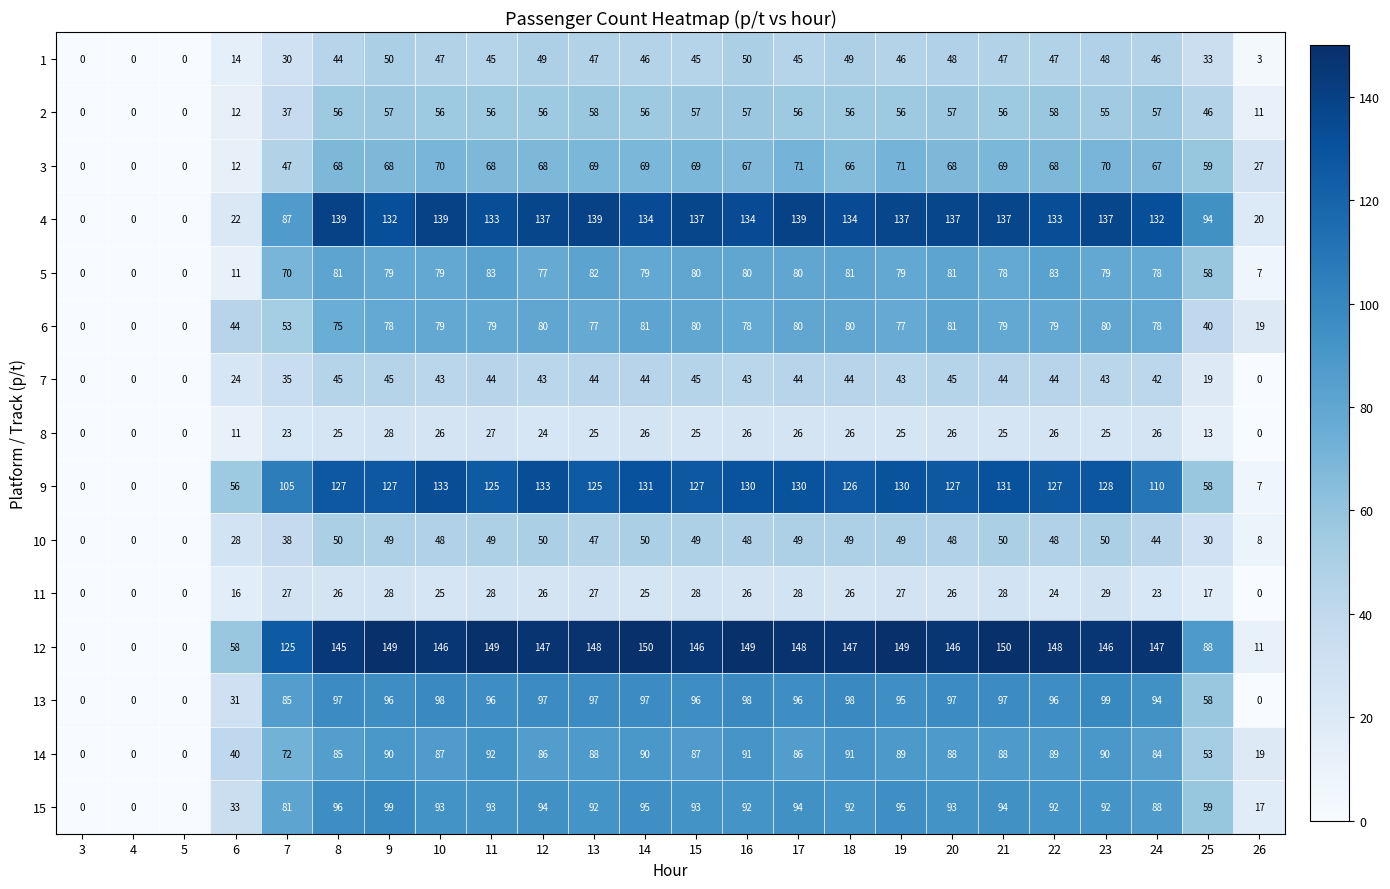

At how many categories does at least one series exceed 110?

18